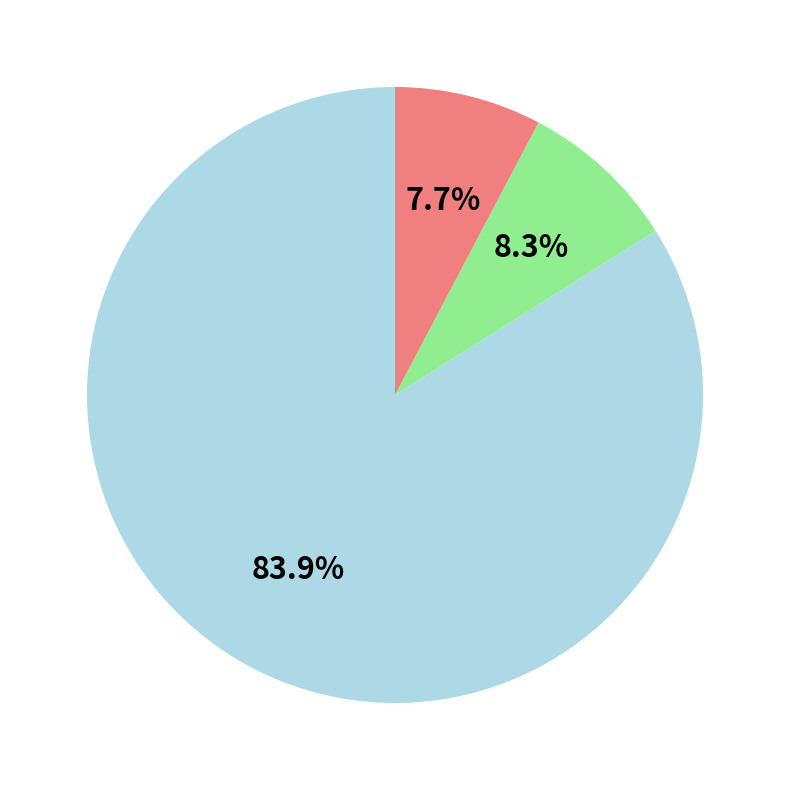

Is there a majority slice in this chart?

Yes